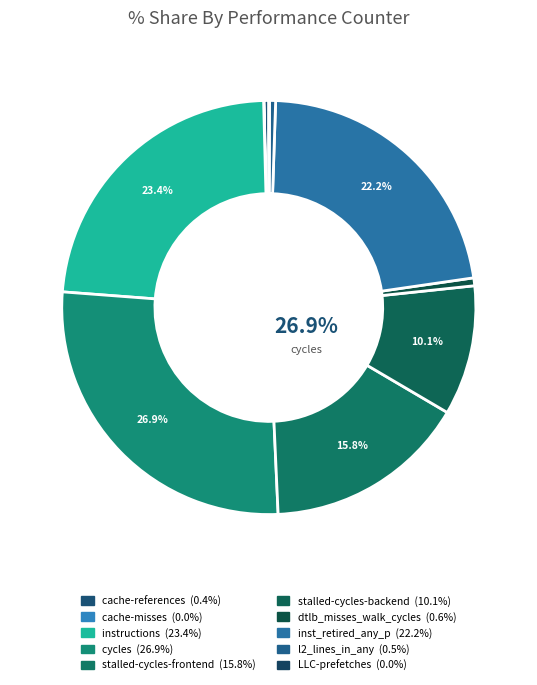

Which slice is the smallest?

cache-misses